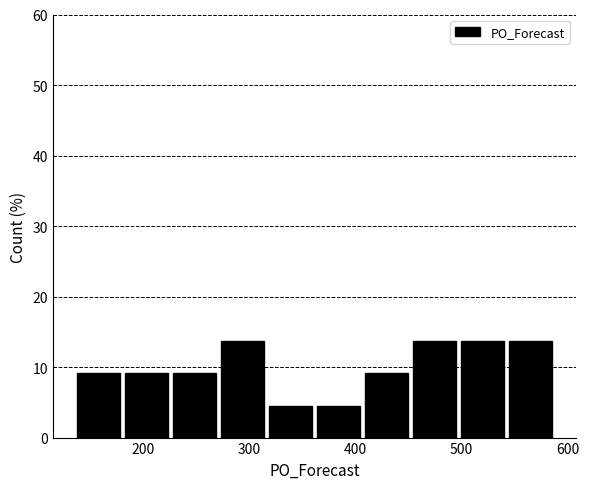

Reading left to right, list every bar in this chart as the range it spans on the x-axis followed by its height. Neither the bar edges nor the heights are printed on the chart, so give them approximately, as read against the axes.

140 to 180: 9
180 to 230: 9
230 to 270: 9
270 to 320: 14
320 to 360: 5
360 to 410: 5
410 to 450: 9
450 to 500: 14
500 to 540: 14
540 to 590: 14